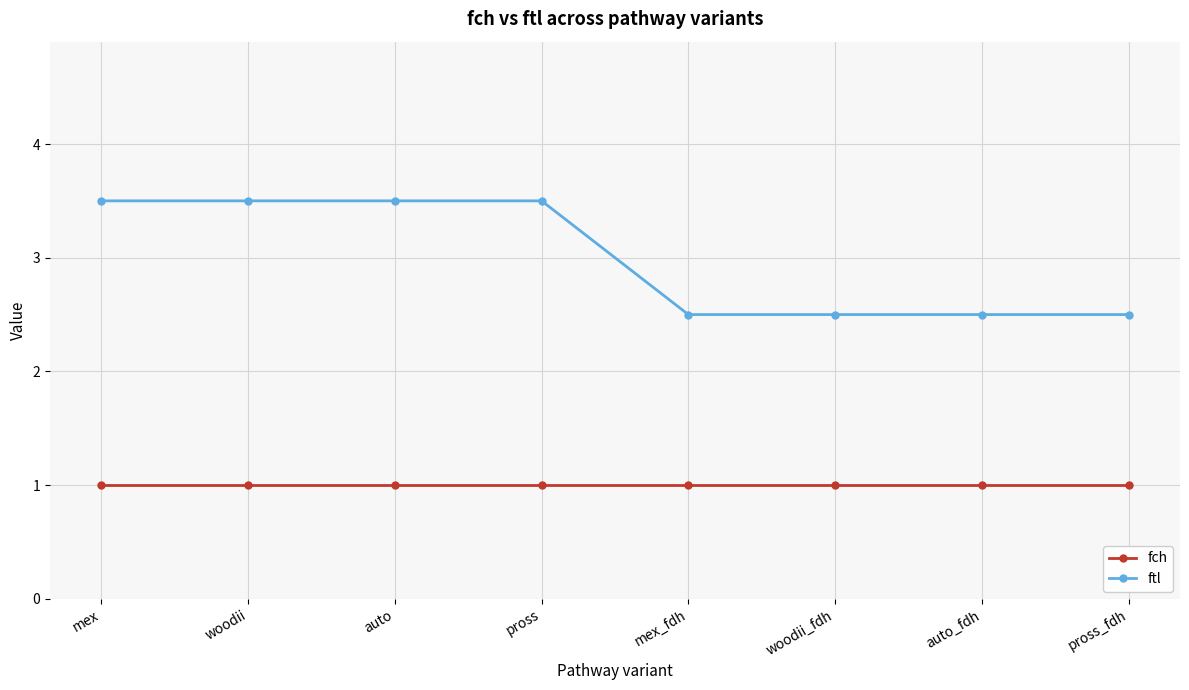

What position from the right is auto?

6